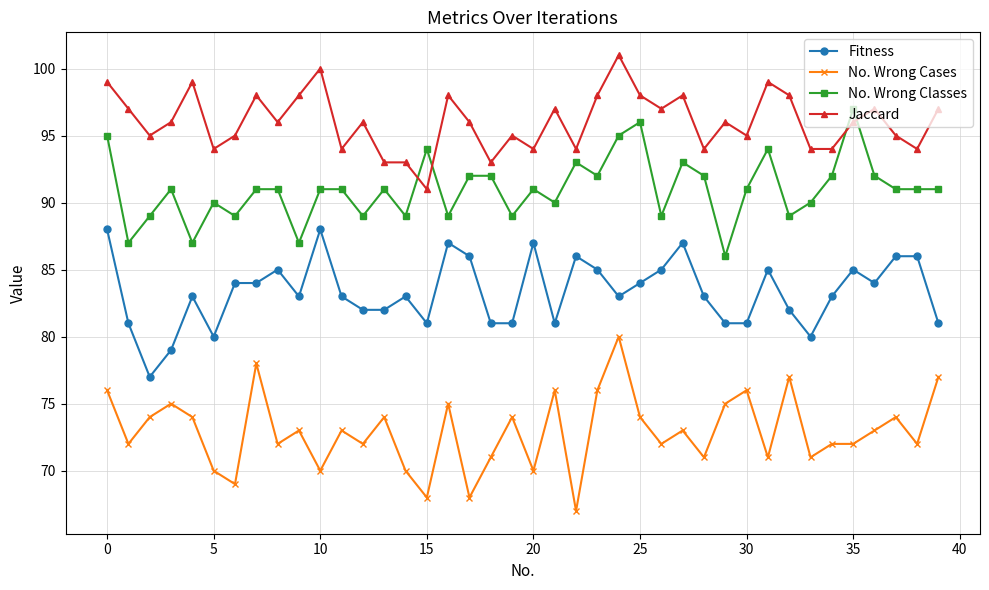

True or false: Fitness has more than 0 interior local peaks.

True